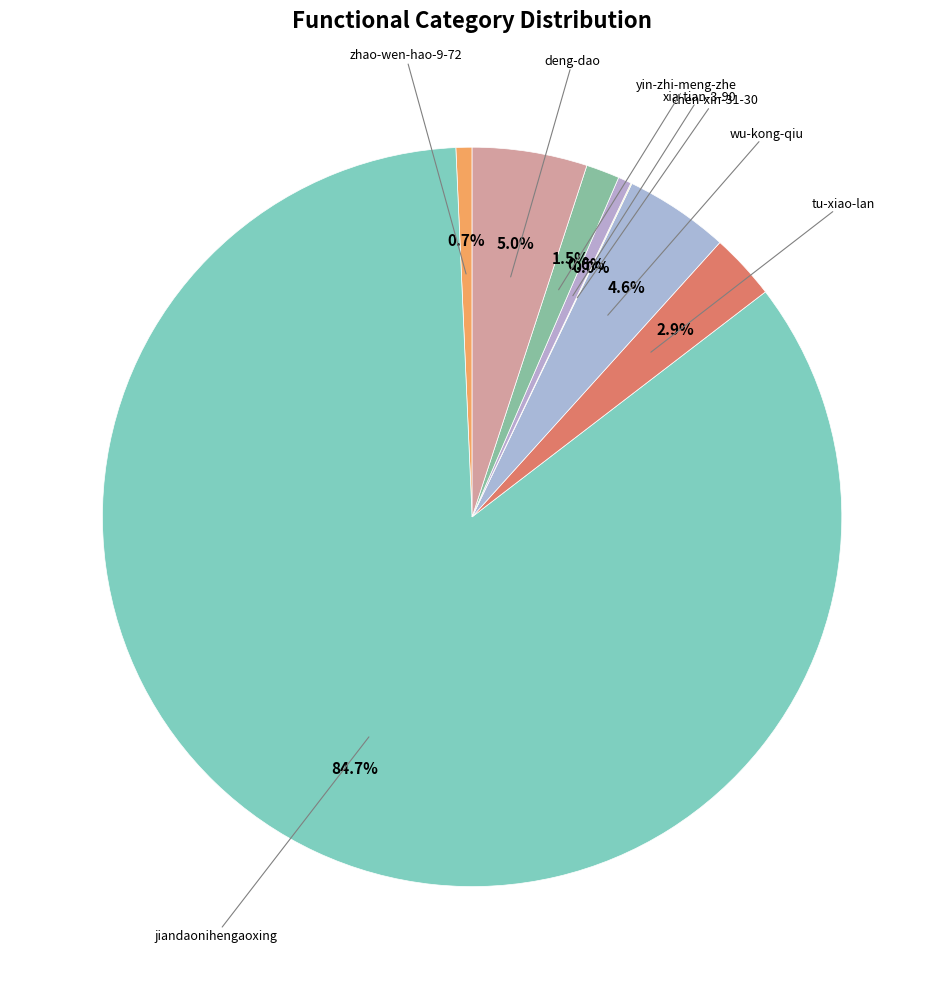

How many segments does this pie chart have?

8